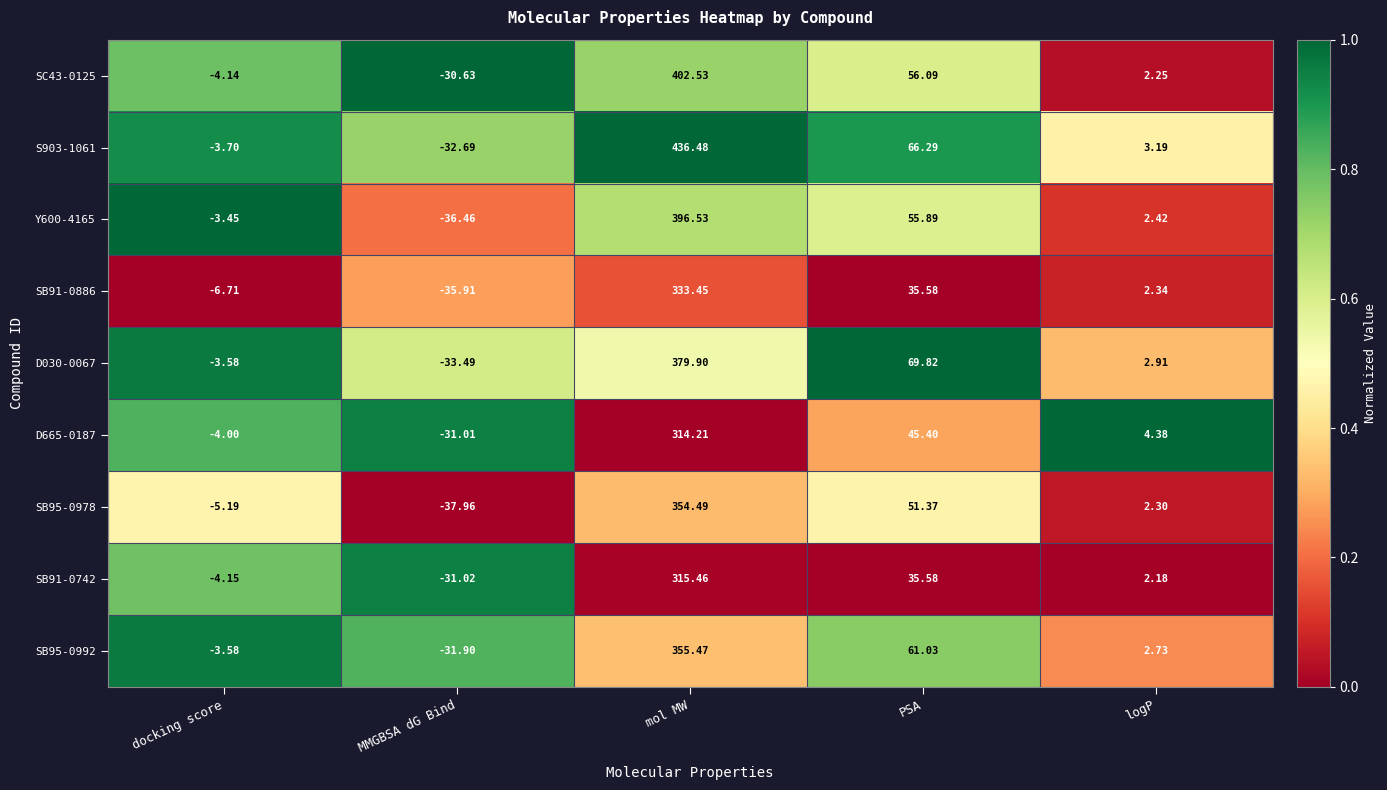

Which label corresponds to the smallest value in the chart?

MMGBSA dG Bind